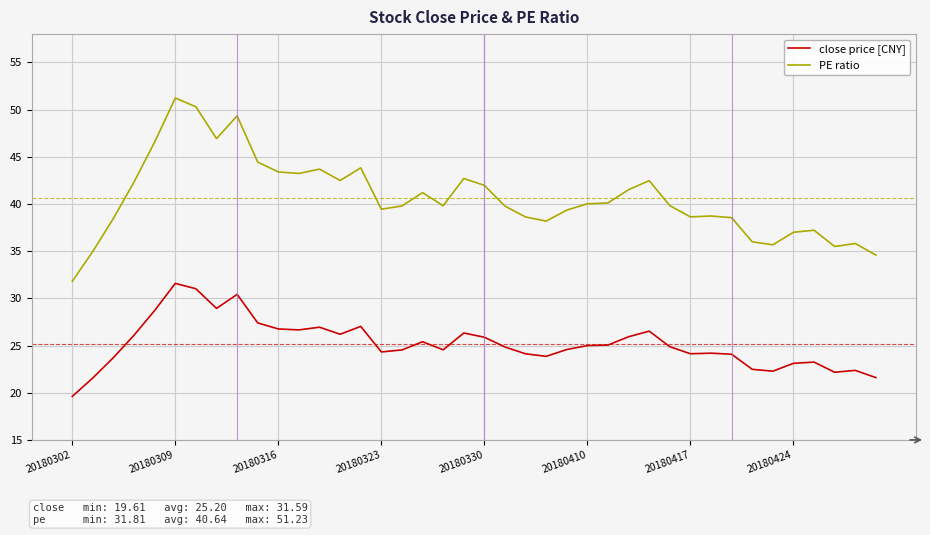

List the series in order of their peak value, lowest first.

close price [CNY], PE ratio